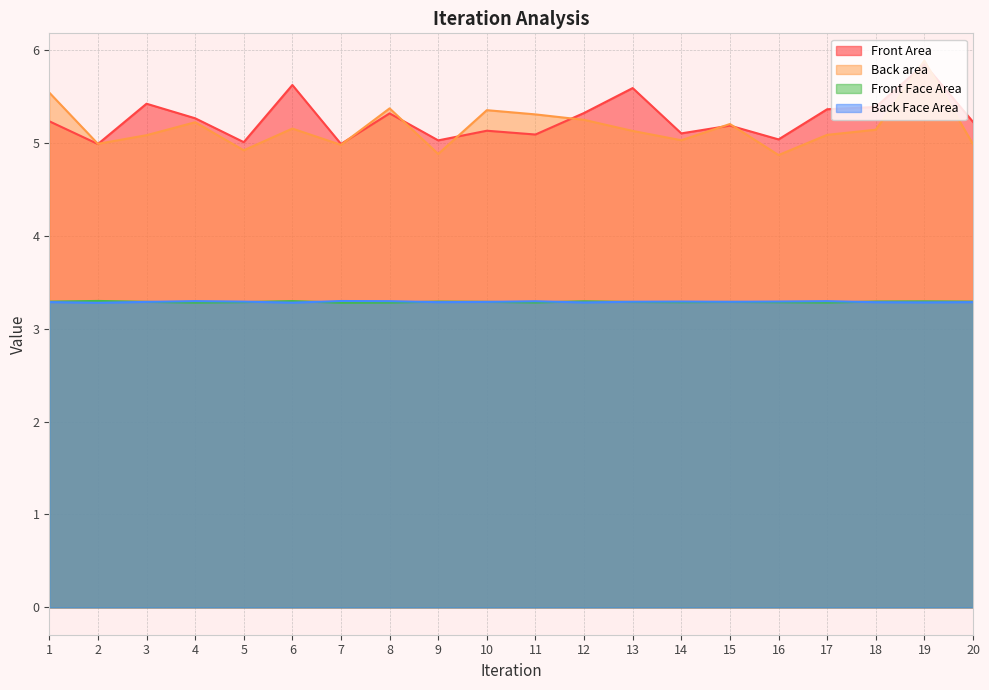

Between 13 and 15, which series saw the biggest shift?

Front Area